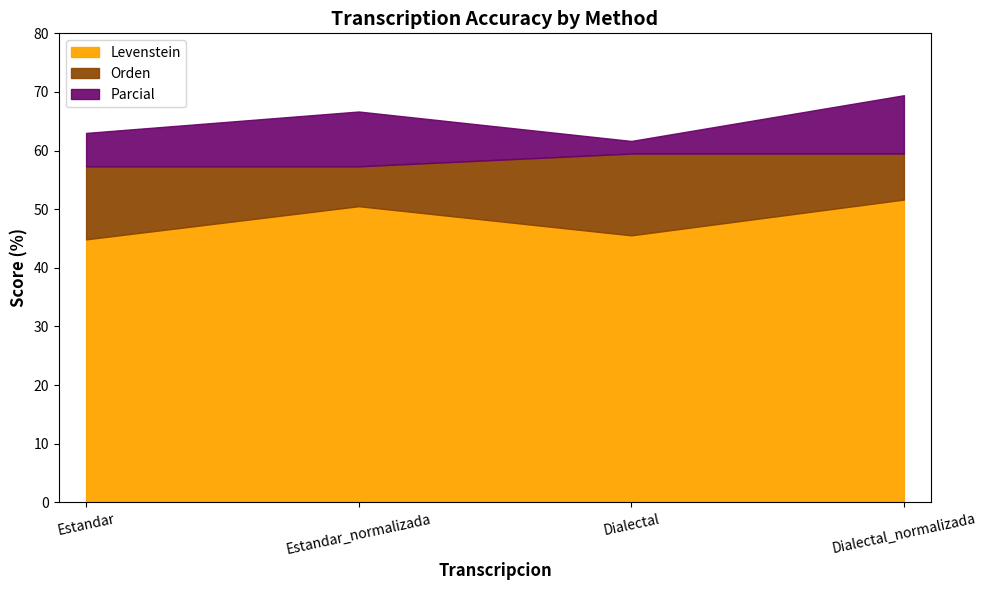

True or false: Levenstein has more than 2 interior local peaks.

False